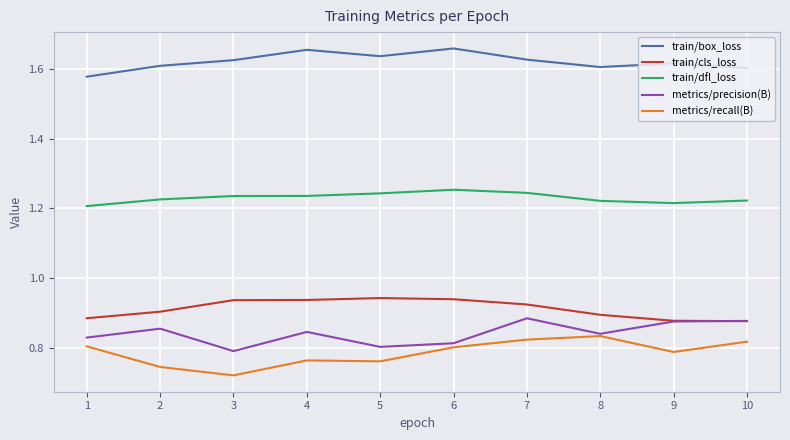

Rank the series at 4 from lowest to highest value.

metrics/recall(B), metrics/precision(B), train/cls_loss, train/dfl_loss, train/box_loss